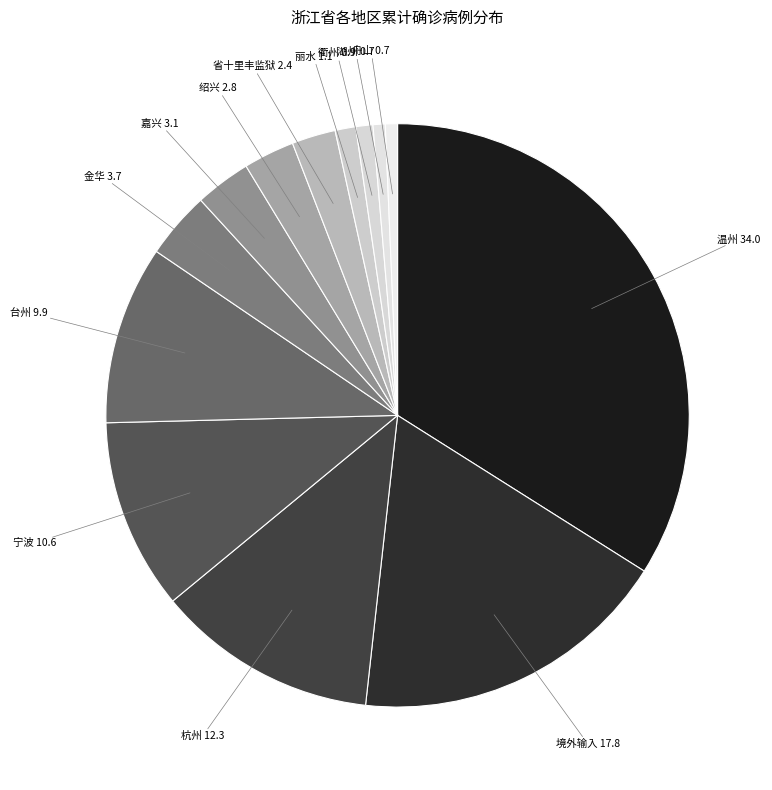

Is the sum of 金华 and 境外输入 greater than half?

No